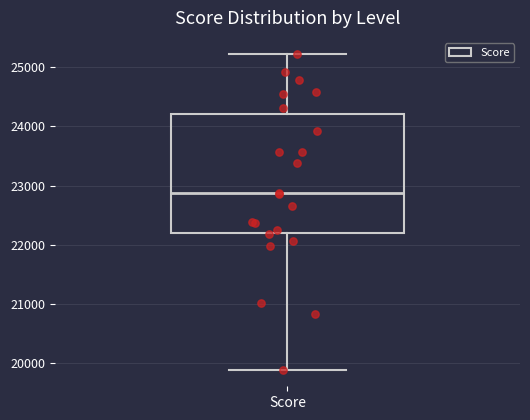

Where does the median line of the box for Score sit on the y-axis? The values are not printed on the chart, so give them approximately, as read against the axis.

22900